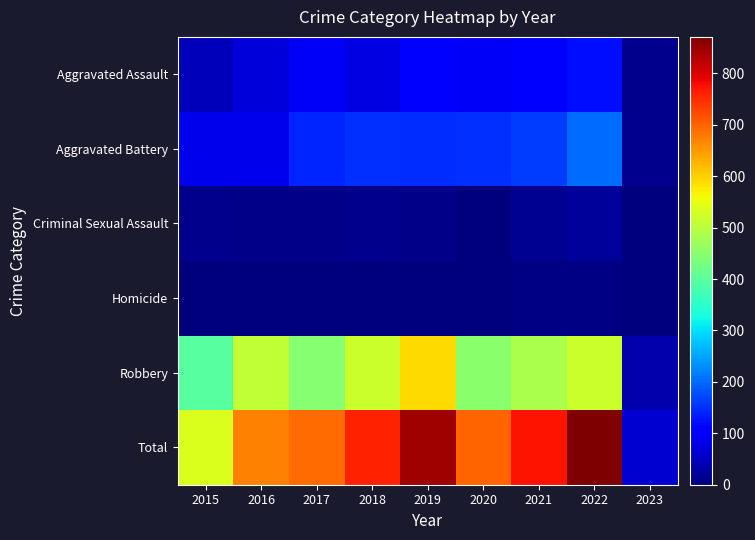

Which series has the widest spread of values?

Total